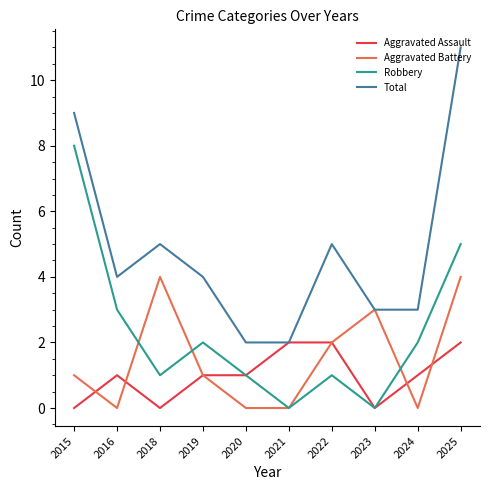

Rank the series by their maximum value, from highest to lowest.

Total, Robbery, Aggravated Battery, Aggravated Assault